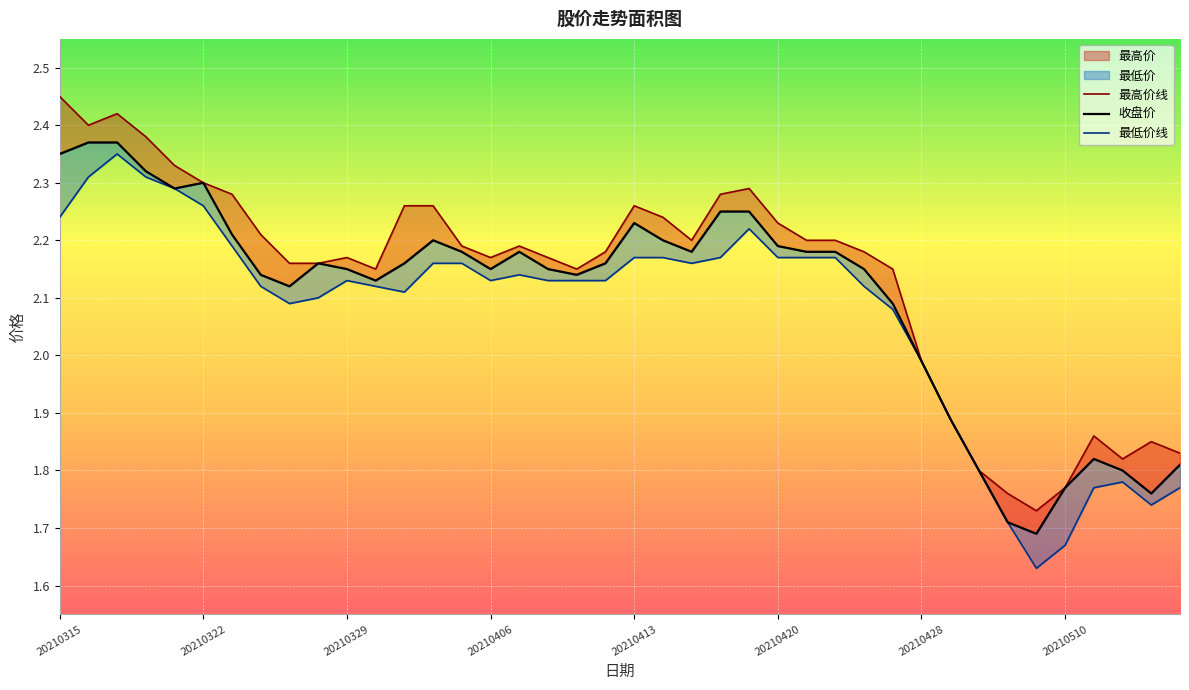

Is the value of 最高价线 at 36 greater than the value of 最低价线 at 20210329?

No